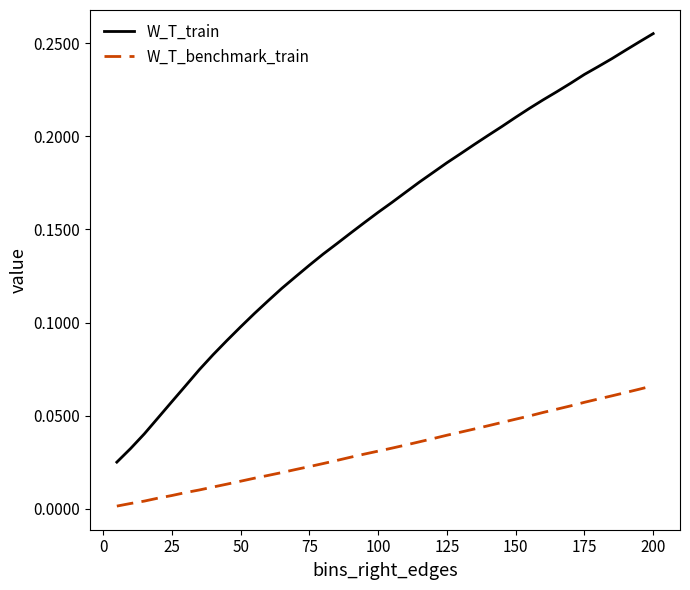

True or false: W_T_train and W_T_benchmark_train intersect in this chart.

False